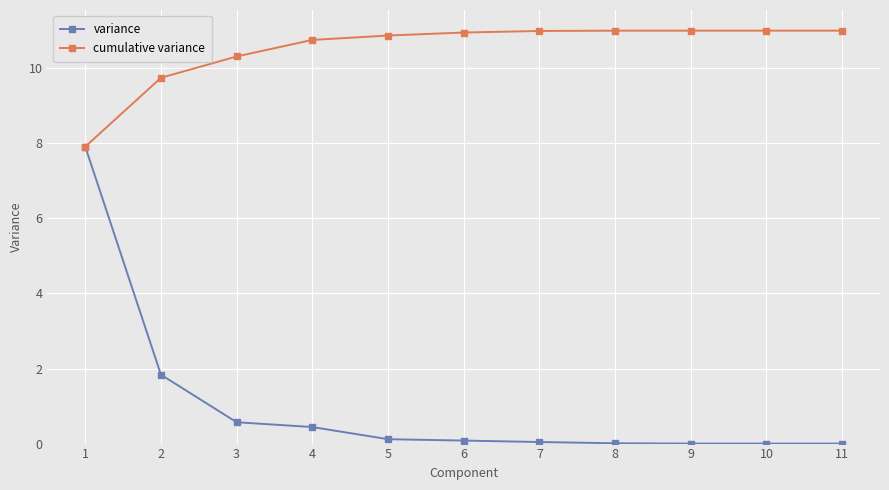

The cumulative variance series shows 4.7 at 4. True or false?

False